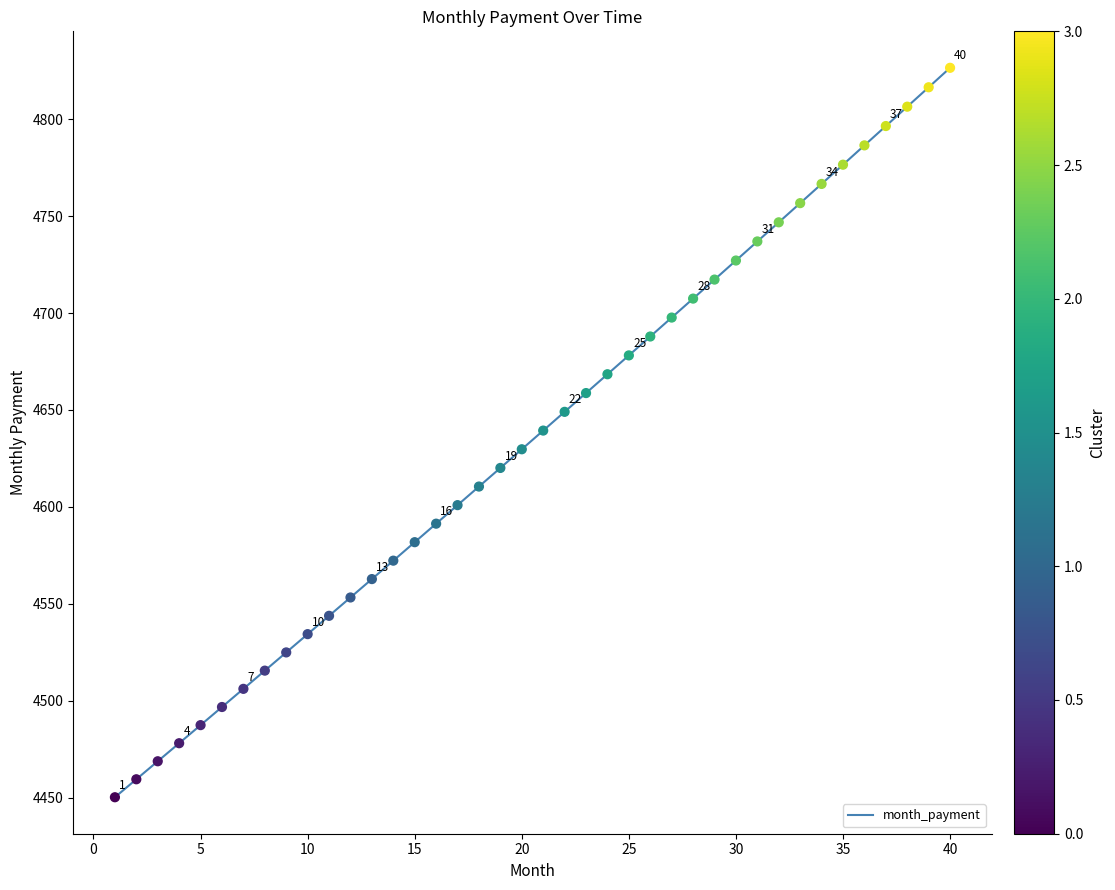

What is the maximum value shown in the chart?

4826.5